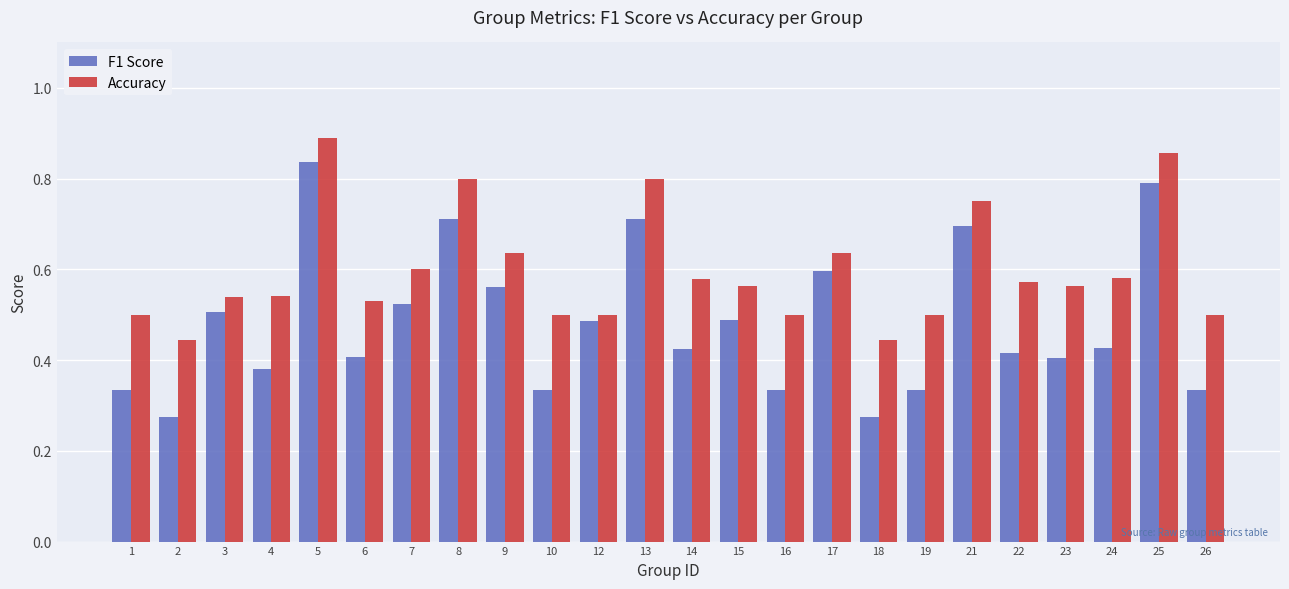

The value of Accuracy at 13 is 0.2. True or false?

False